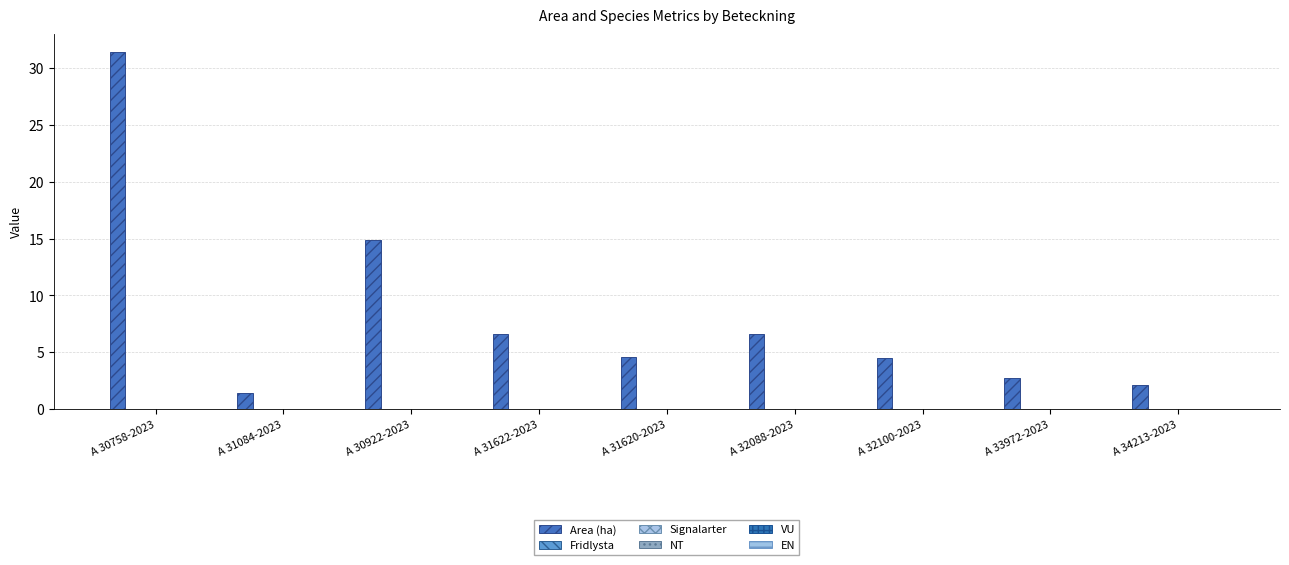

Reading left to right, extract all data points from this chart.

Area (ha): 31.4	1.4	14.9	6.6	4.6	6.6	4.5	2.7	2.1
Fridlysta: 0.0	0.0	0.0	0.0	0.0	0.0	0.0	0.0	0.0
Signalarter: 0.0	0.0	0.0	0.0	0.0	0.0	0.0	0.0	0.0
NT: 0.0	0.0	0.0	0.0	0.0	0.0	0.0	0.0	0.0
VU: 0.0	0.0	0.0	0.0	0.0	0.0	0.0	0.0	0.0
EN: 0.0	0.0	0.0	0.0	0.0	0.0	0.0	0.0	0.0